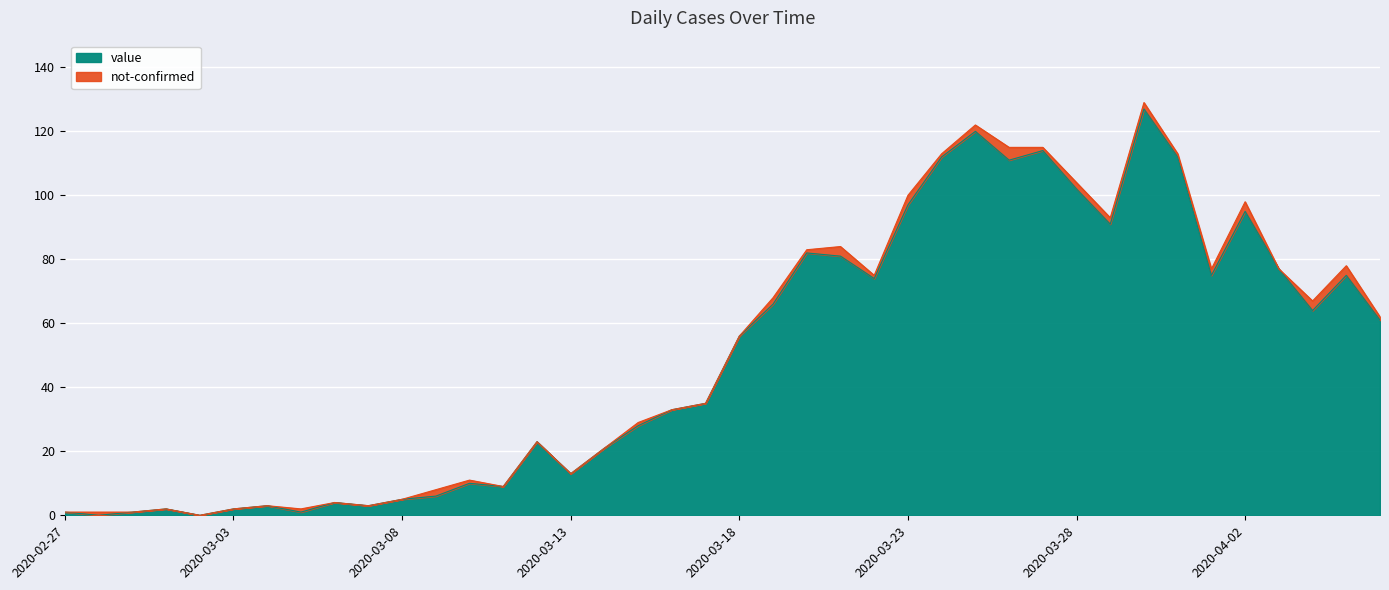

List the labels in order of value, largest first.

2020-03-30, 2020-03-25, 2020-03-27, 2020-03-24, 2020-03-31, 2020-03-26, 2020-03-28, 2020-03-23, 2020-04-02, 2020-03-29, 2020-03-20, 2020-03-21, 2020-04-03, 2020-04-01, 2020-04-05, 2020-03-22, 2020-03-19, 2020-04-04, 2020-04-06, 2020-03-18, 2020-03-17, 2020-03-16, 2020-03-15, 2020-03-12, 2020-03-14, 2020-03-13, 2020-03-10, 2020-03-11, 2020-03-09, 2020-03-08, 2020-03-06, 2020-03-04, 2020-03-07, 2020-03-01, 2020-03-03, 2020-02-27, 2020-02-29, 2020-03-05, 2020-02-28, 2020-03-02